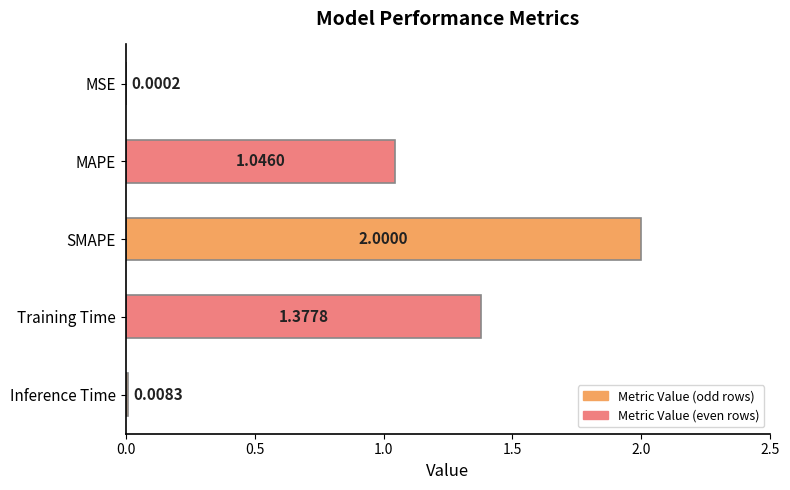

At which label is the value closest to 1?

MAPE